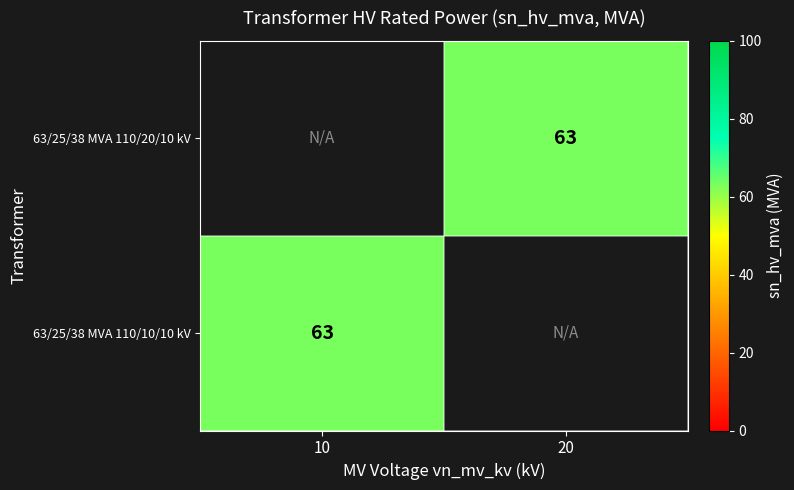

Which category has the lowest value in the 63/25/38 MVA 110/20/10 kV series?

10